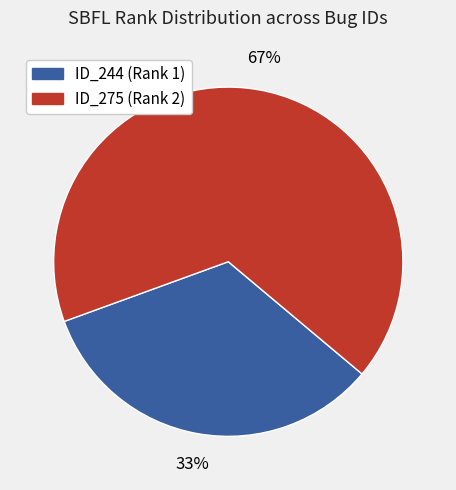

True or false: ID_244 (Rank 1) accounts for 27% of the total.

False